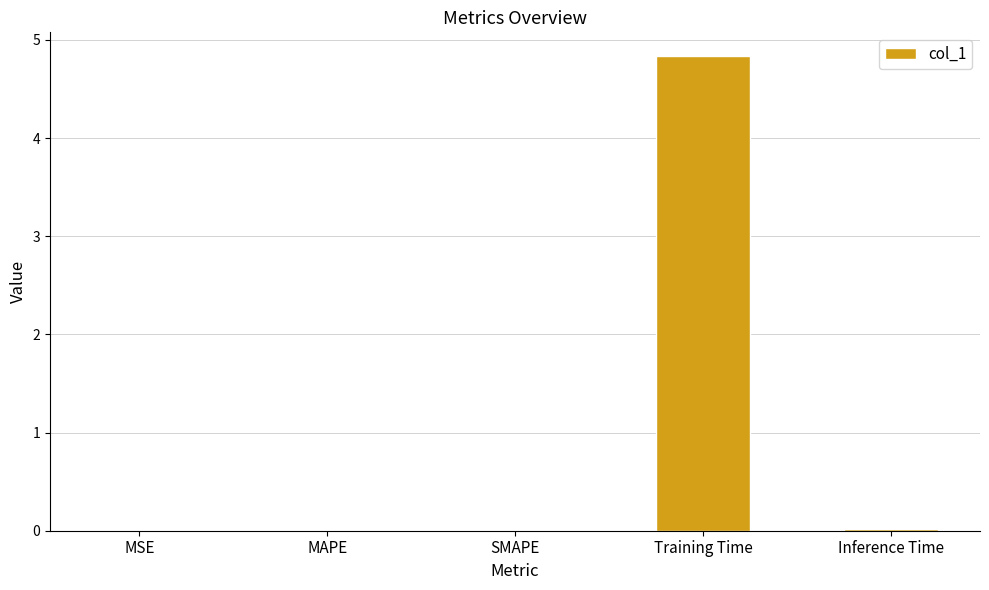

The value at Inference Time is 0.0. True or false?

True